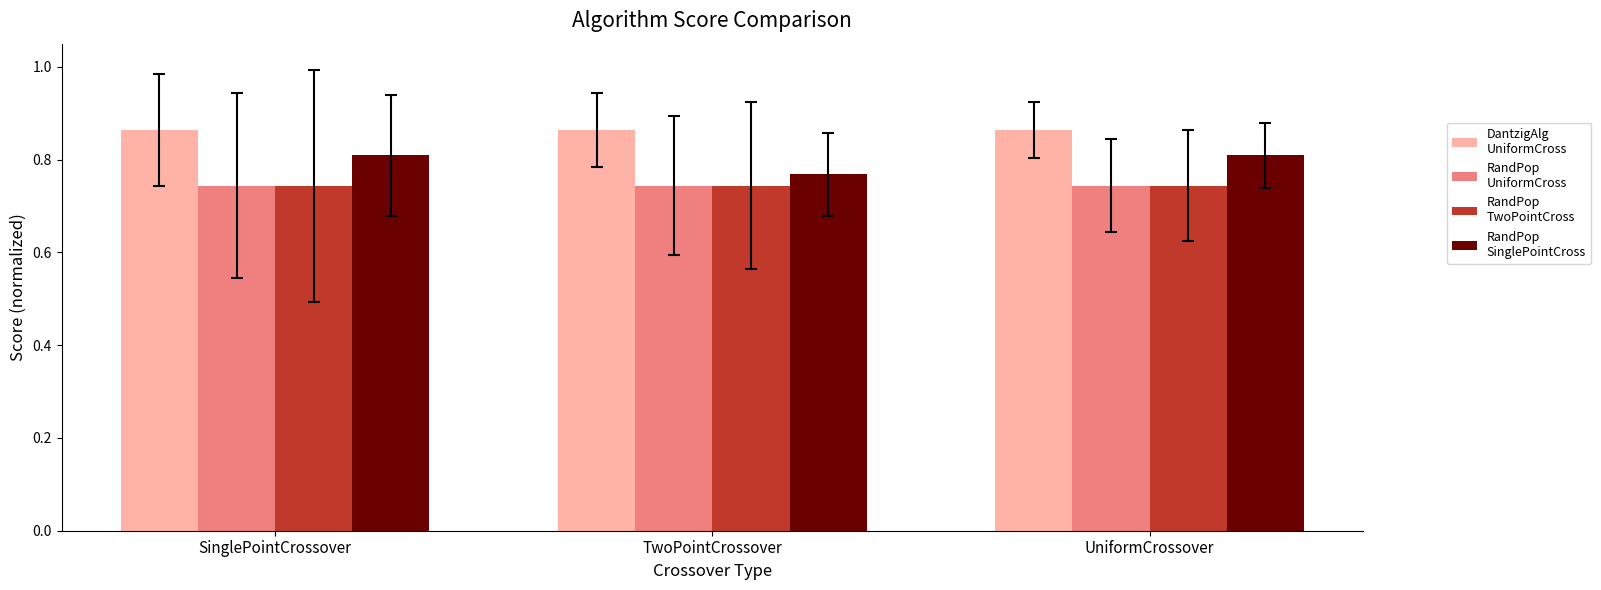

What is the average value of the RandomPopulation series?

0.8